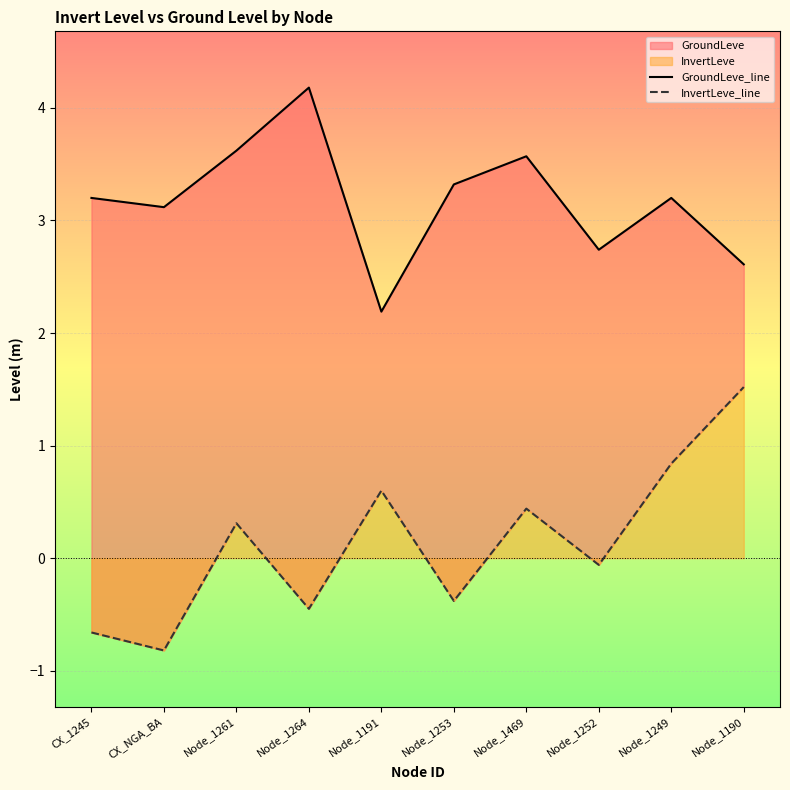

The GroundLeve_line series shows 2.7 at Node_1252. True or false?

True